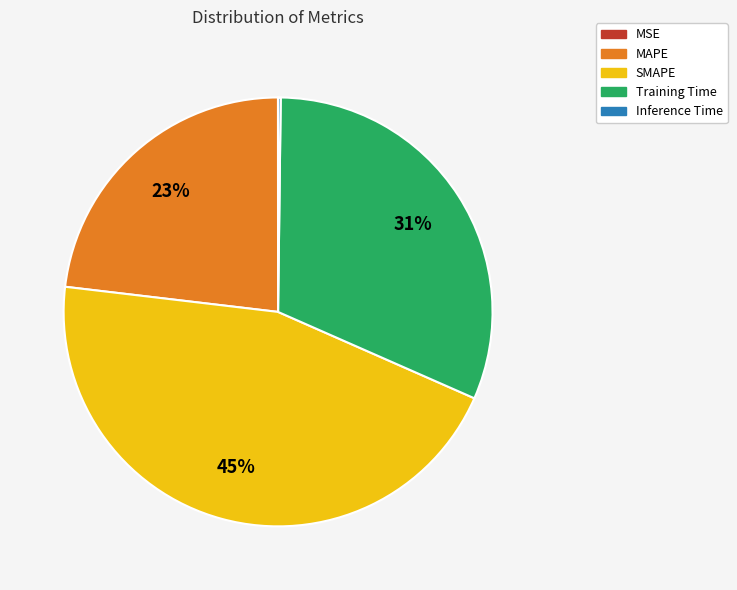

Is MAPE the majority of the pie?

No